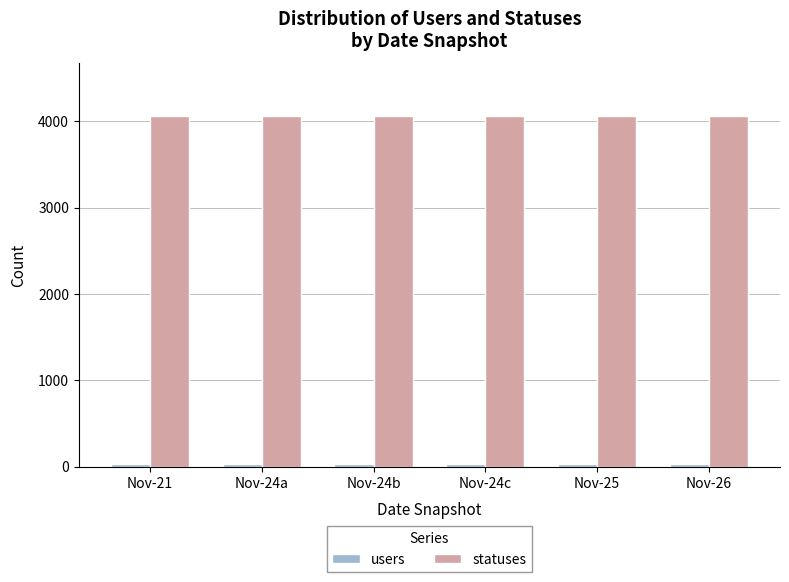

Which series has the largest range (max minus min)?

statuses